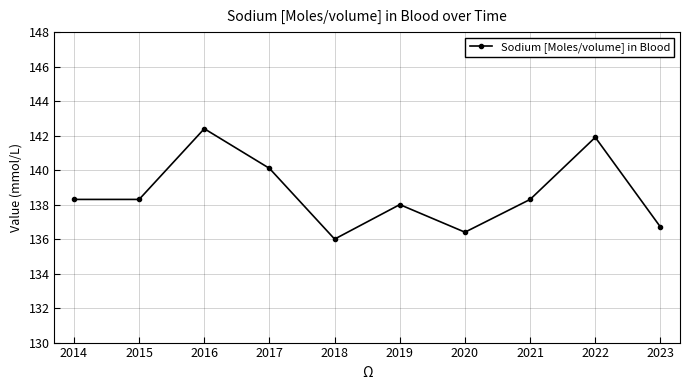

At which category does the data reach its first local peak?

2016